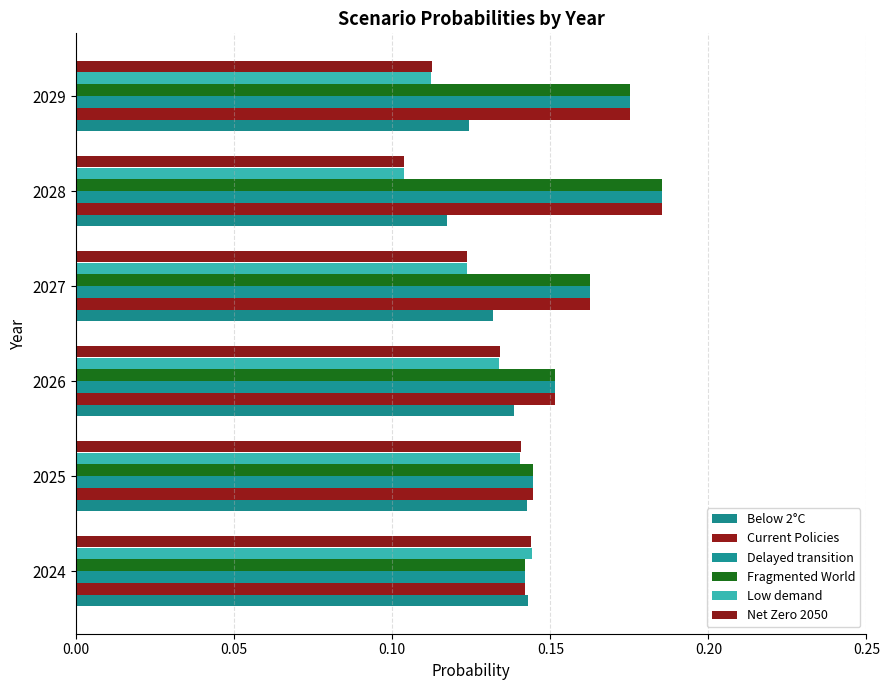

How many distinct data groups are displayed?

6